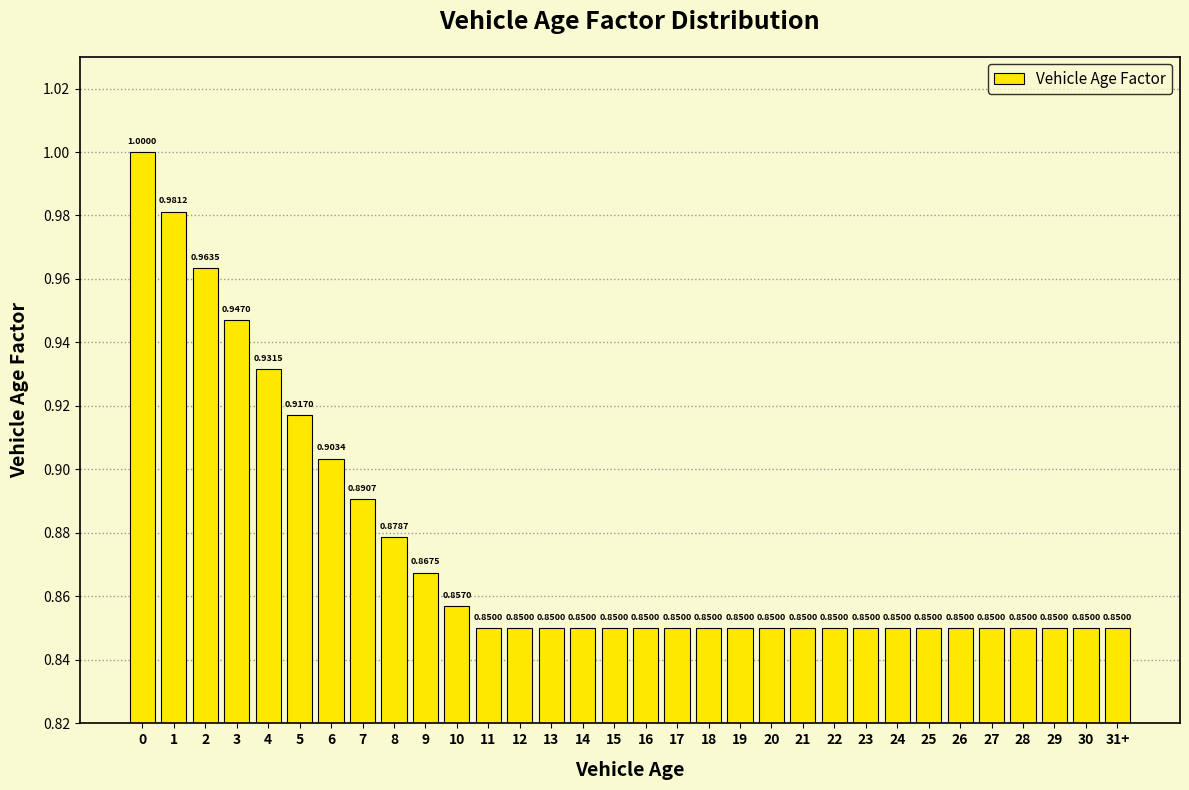

What is the sum of the values at 3 and 15?

1.8